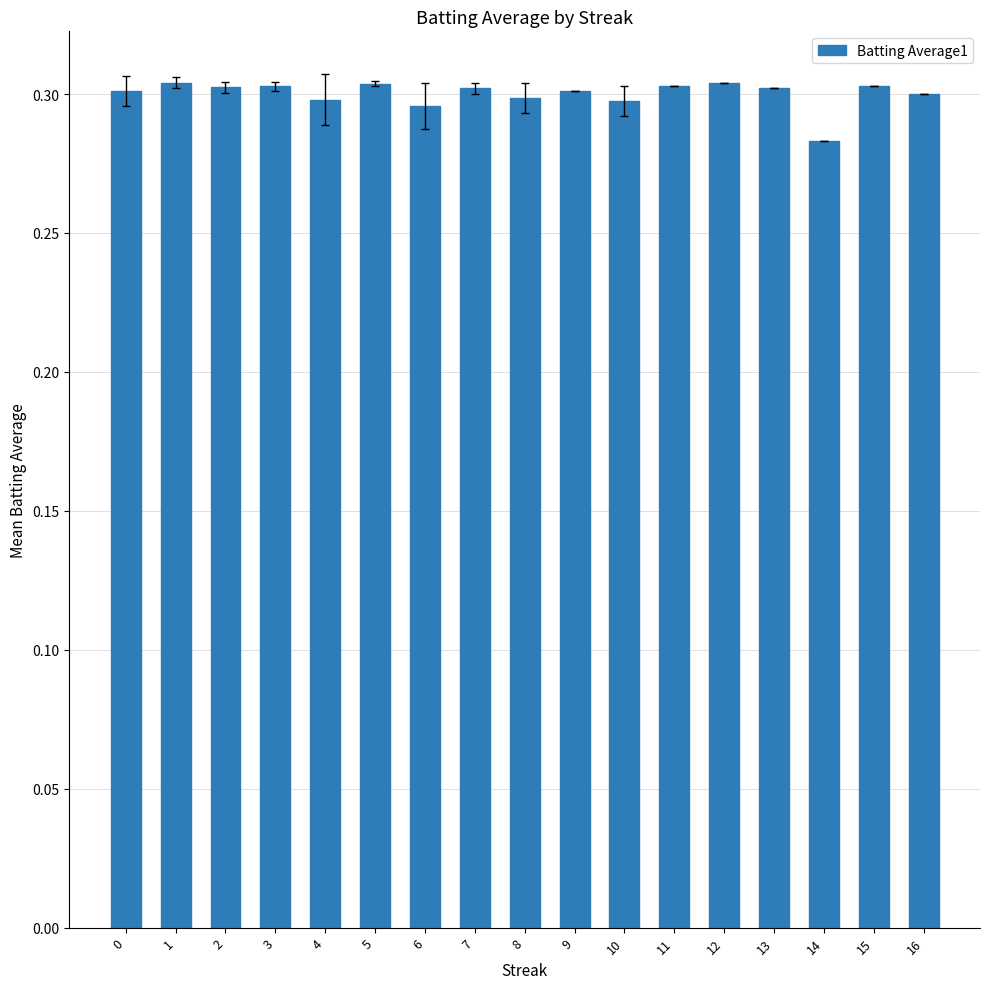

The chart shows a value of 0.3 at 10. True or false?

True